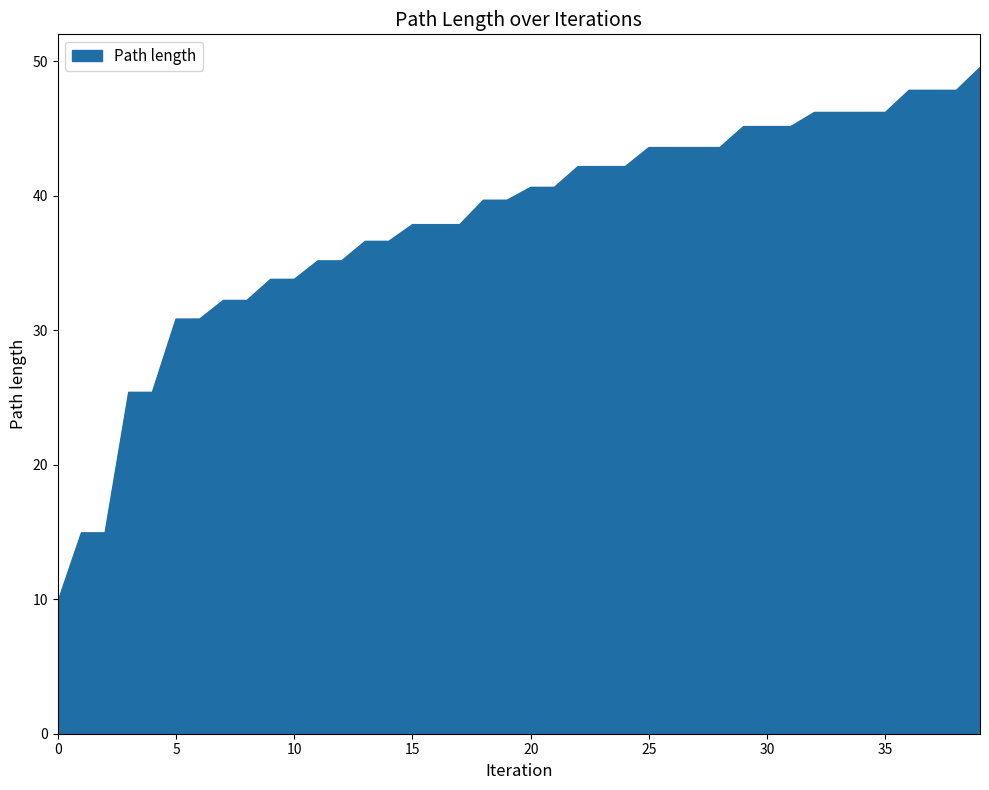

What is the maximum value shown in the chart?

49.5